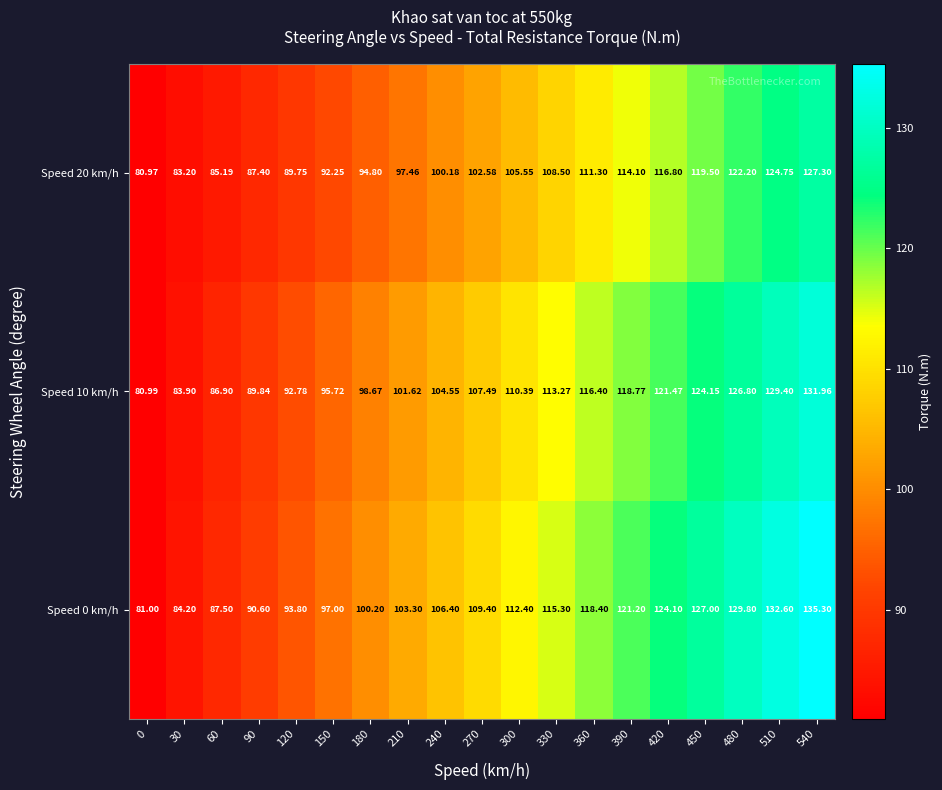

Is the value of Speed 10 km/h at 420 greater than the value of Speed 0 km/h at 450?

No